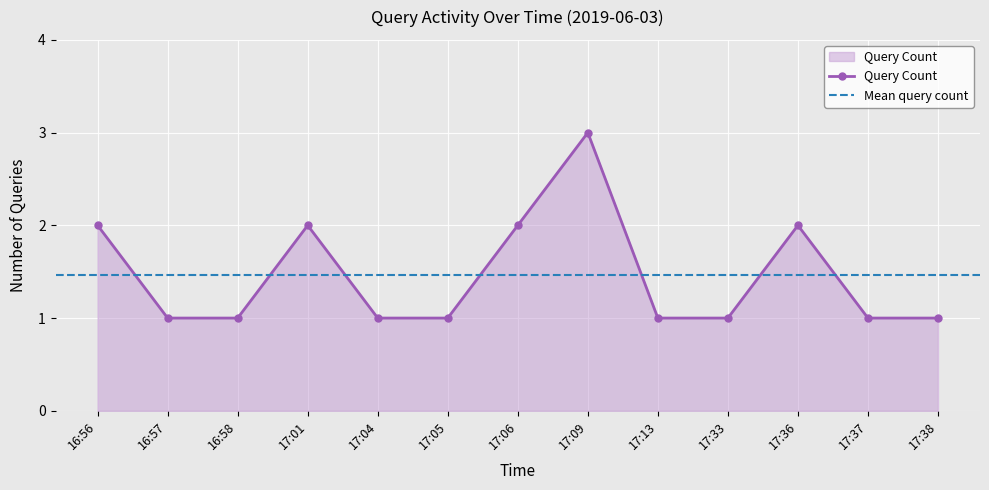

What is the greatest value displayed?

3